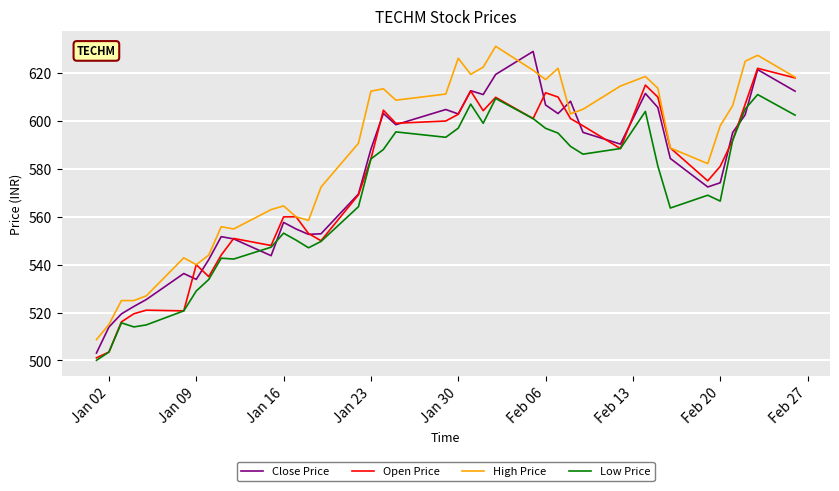

True or false: Low Price and Close Price cross at least once.

True